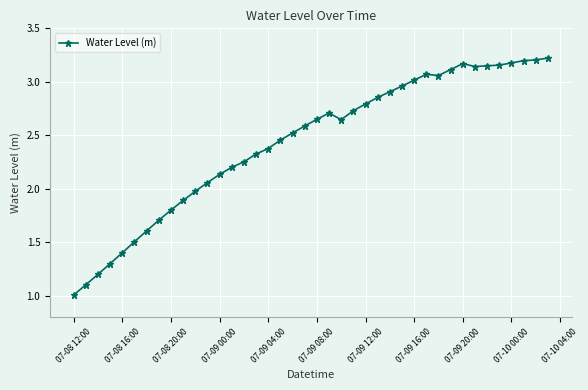

True or false: the data has more than 0 interior local peaks.

True